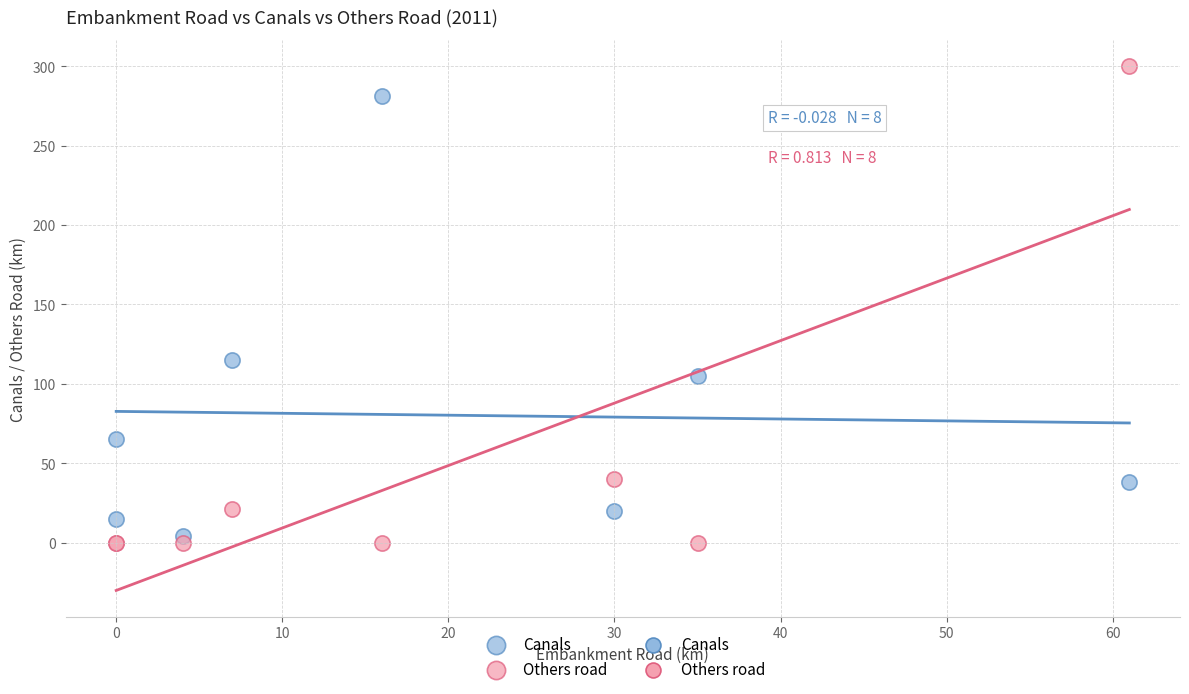

Which series contains the highest Y value?

Others road